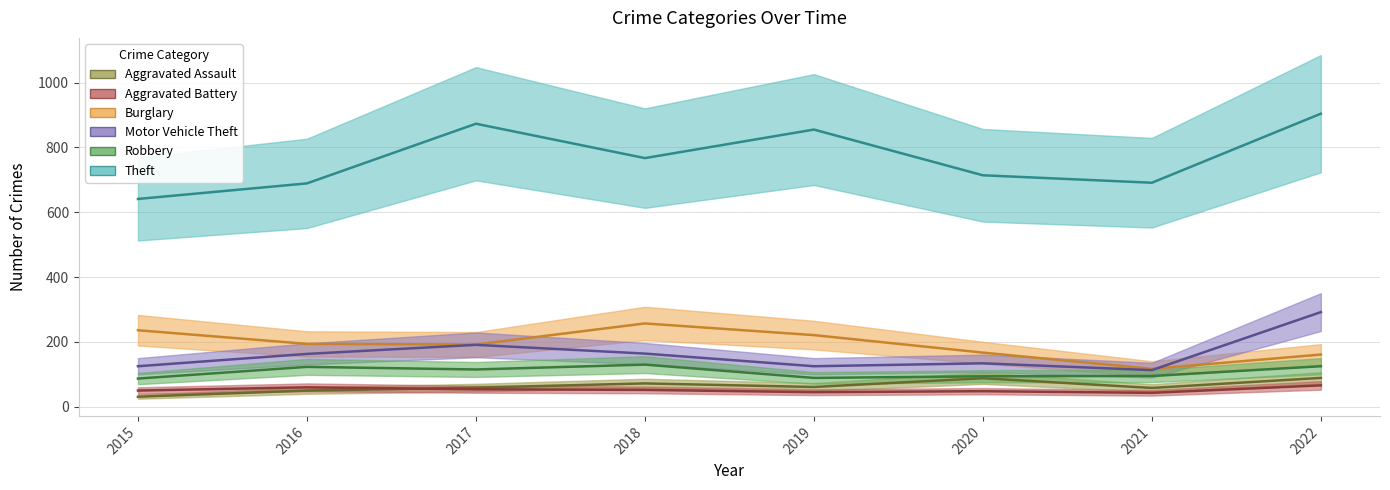

What is the average value of the Aggravated Battery series?

52